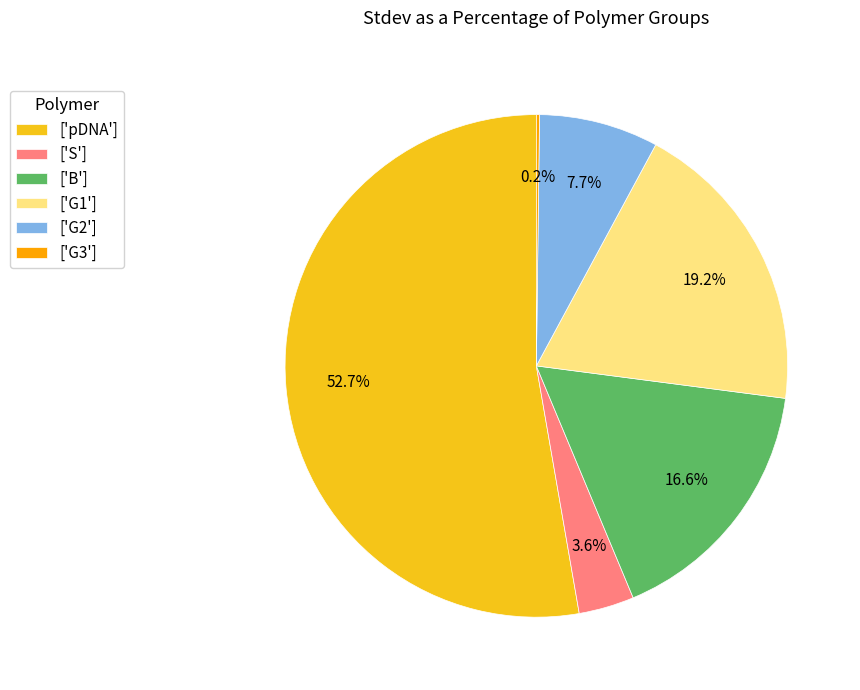

Do ['S'] and ['G1'] together represent more than half of the pie?

No